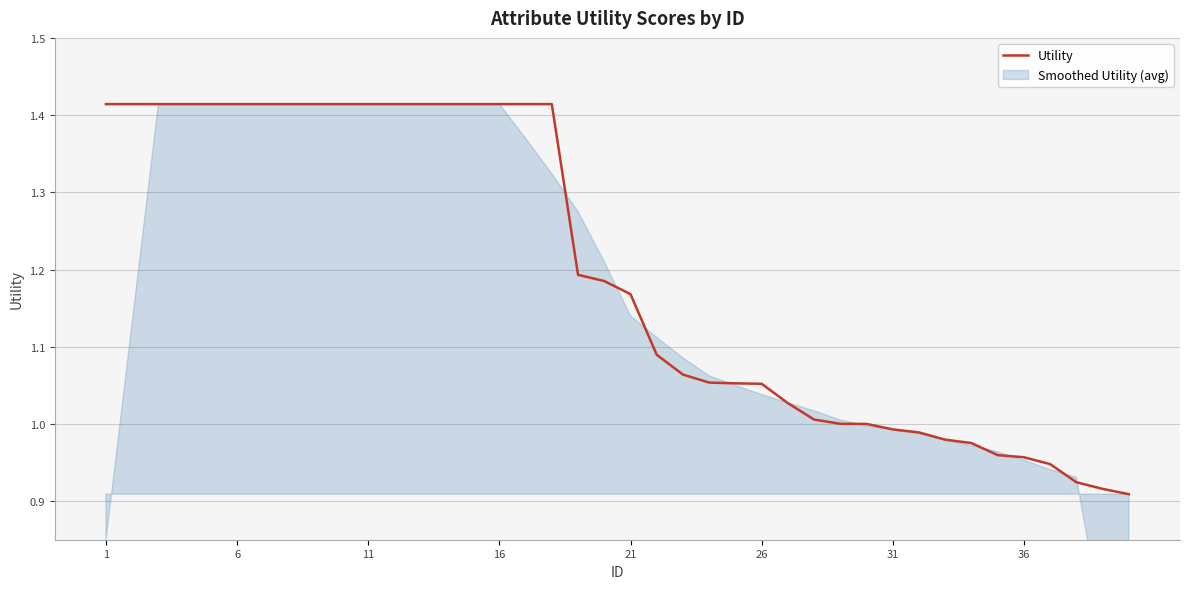

The value at 26 is 1.1. True or false?

True